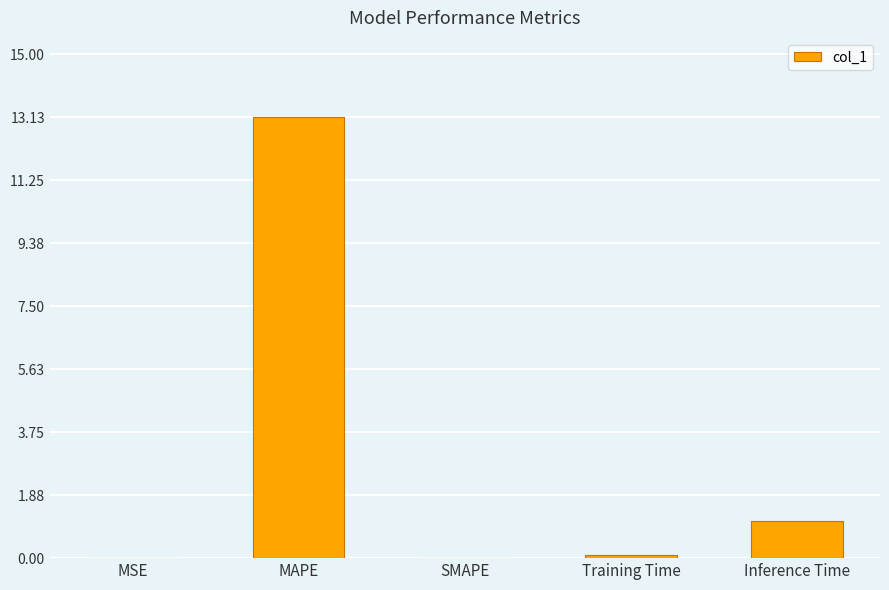

How many categories are shown in the chart?

5